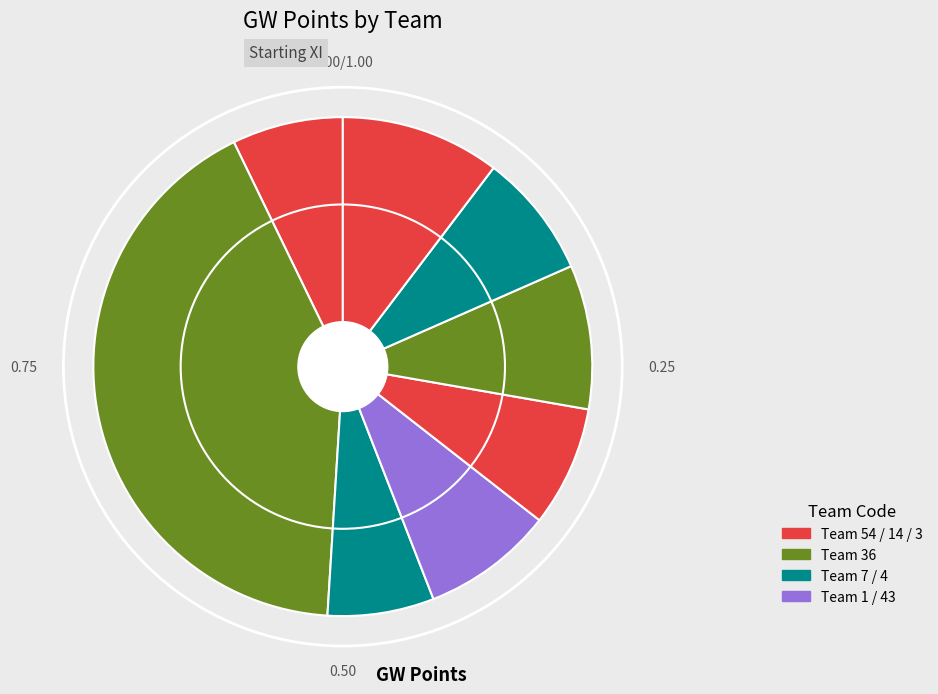

How many slices are in this pie chart?

8